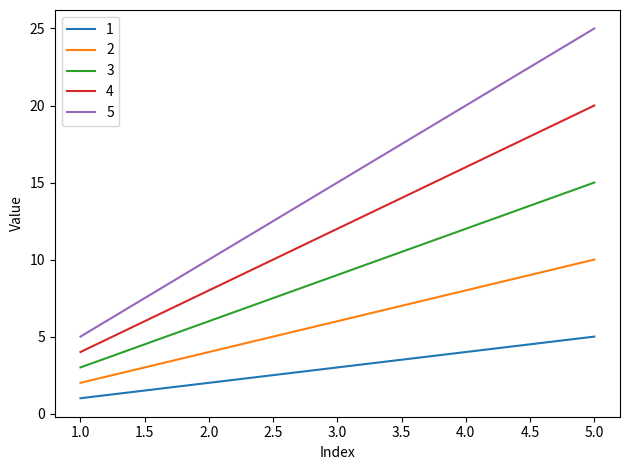

Reading left to right, extract all data points from this chart.

1: 1	2	3	4	5
2: 2	4	6	8	10
3: 3	6	9	12	15
4: 4	8	12	16	20
5: 5	10	15	20	25